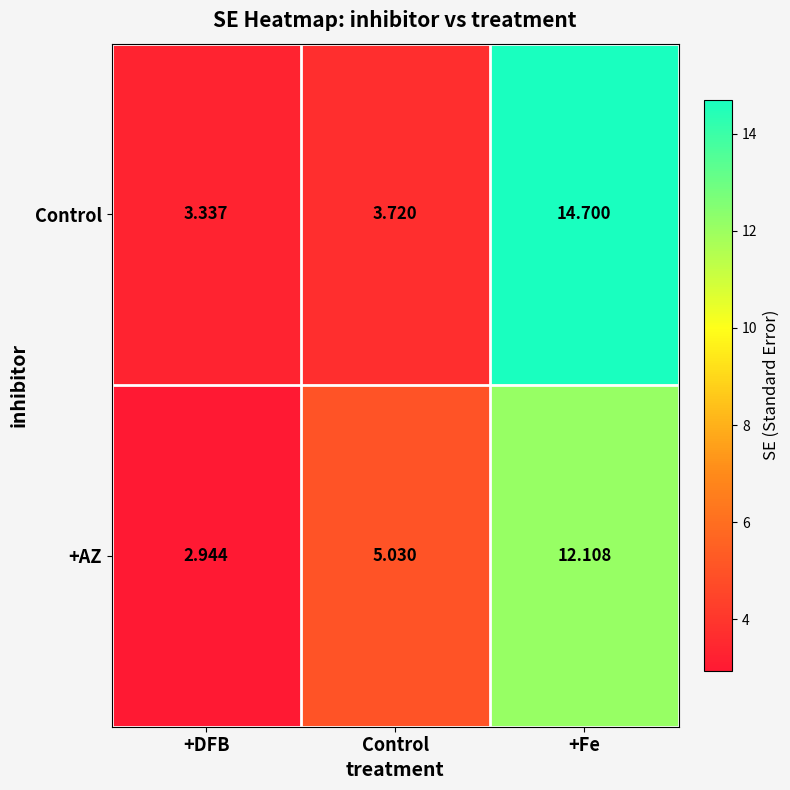

Which series has the widest spread of values?

Control